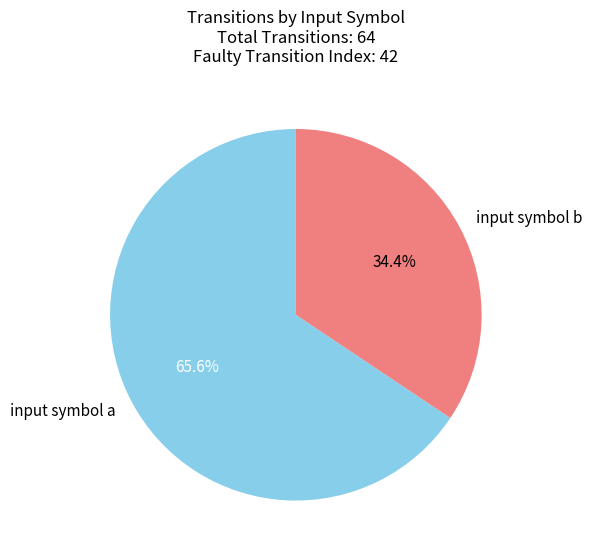

Which slice is the largest?

input symbol a